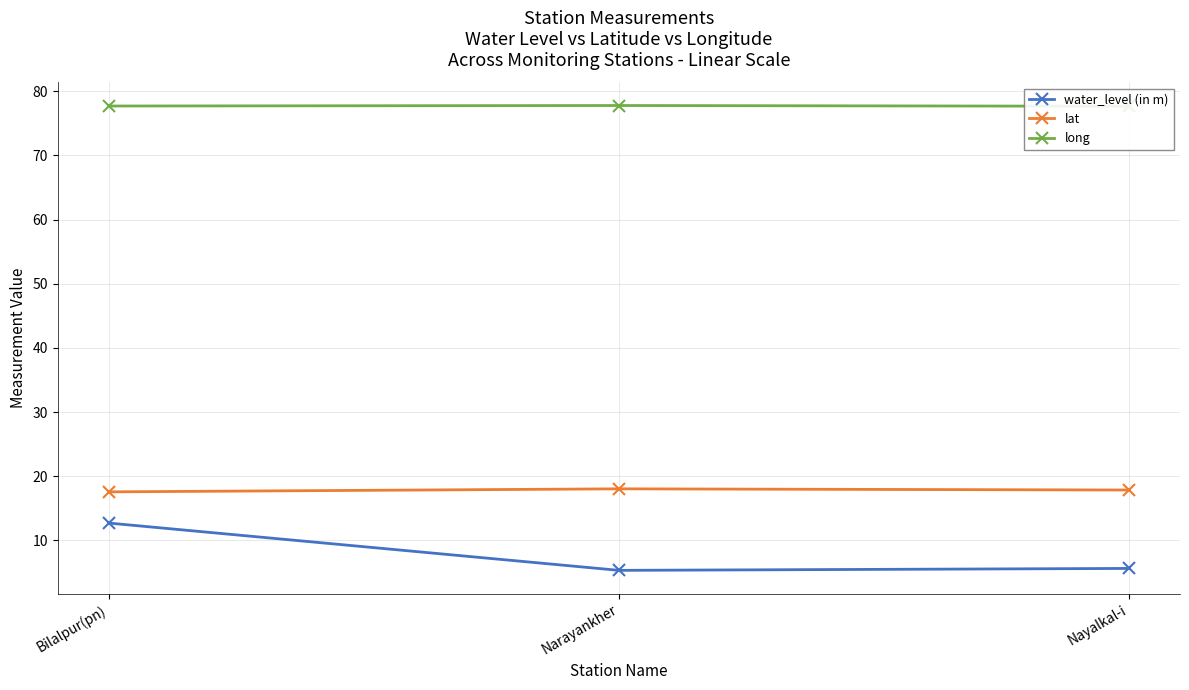

Count the long values in the range 77 to 78.

3